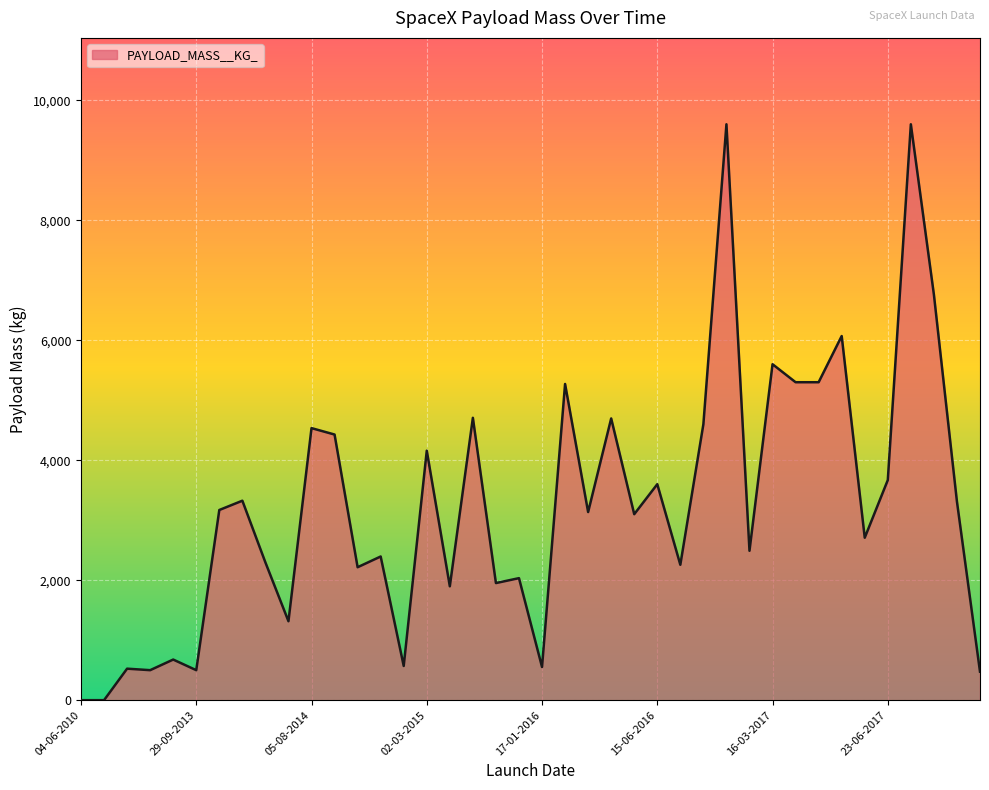

What is the greatest value displayed?

9600